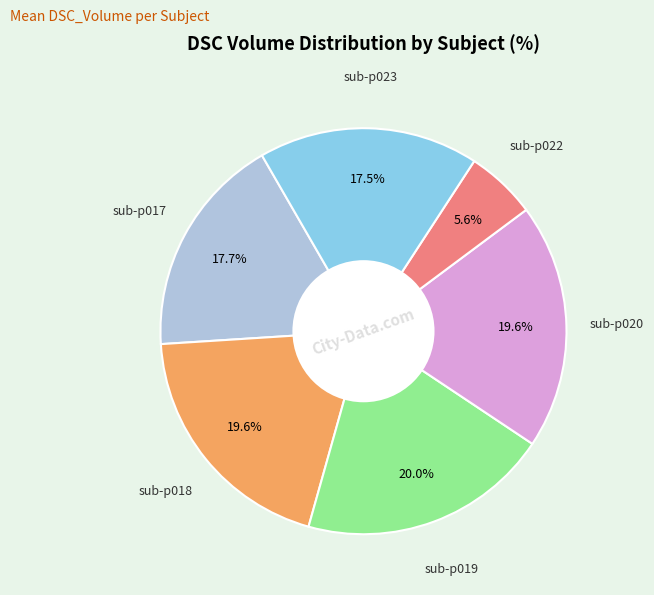

Is there a majority slice in this chart?

No